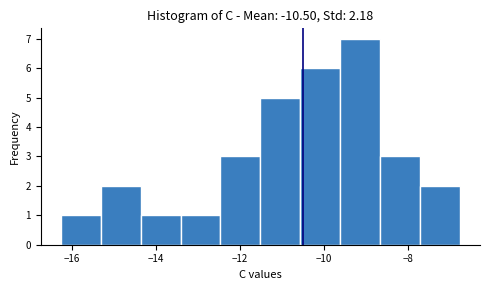

Reading left to right, transcribe this chart: for each bar, give the range it covers on the x-axis and its height. Neither the bar edges nor the heights are printed on the chart, so give them approximately, as read against the axes.

-16.2 to -15.4: 1
-15.4 to -14.4: 2
-14.4 to -13.4: 1
-13.4 to -12.4: 1
-12.4 to -11.6: 3
-11.6 to -10.6: 5
-10.6 to -9.6: 6
-9.6 to -8.6: 7
-8.6 to -7.8: 3
-7.8 to -6.8: 2